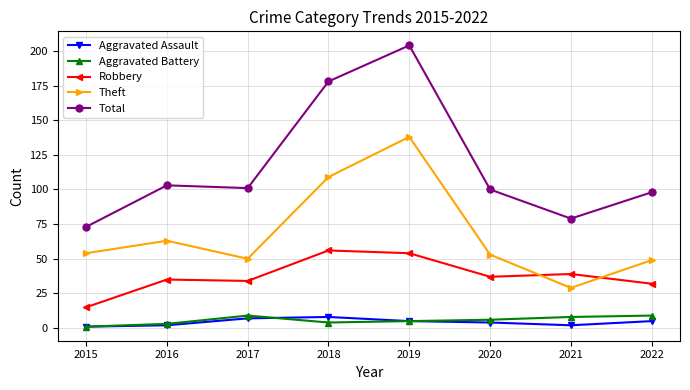

What is the total value across all series at 2016?

206